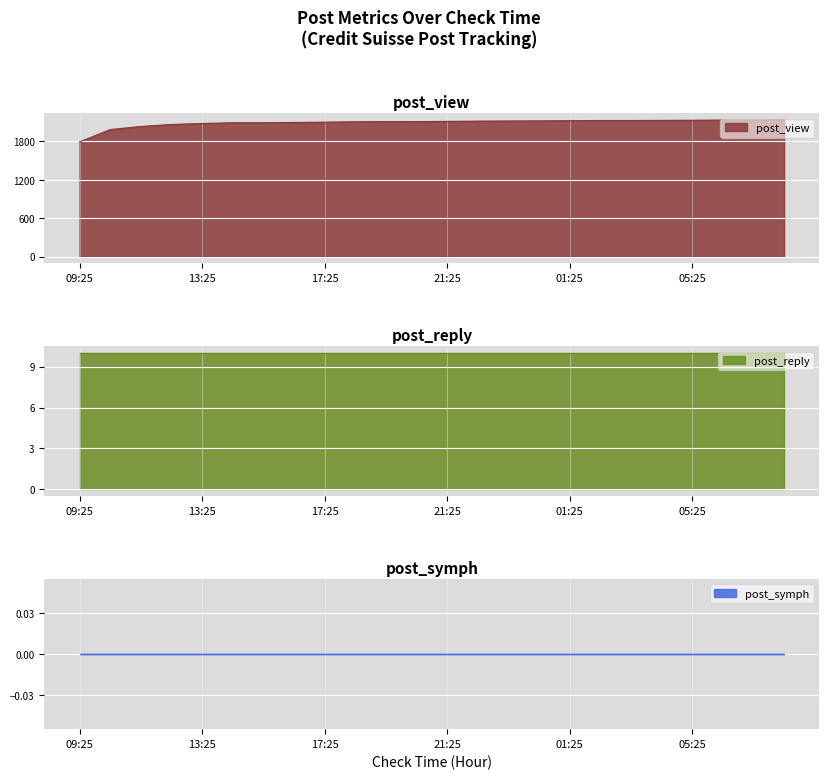

Which label corresponds to the smallest value in the chart?

09:25